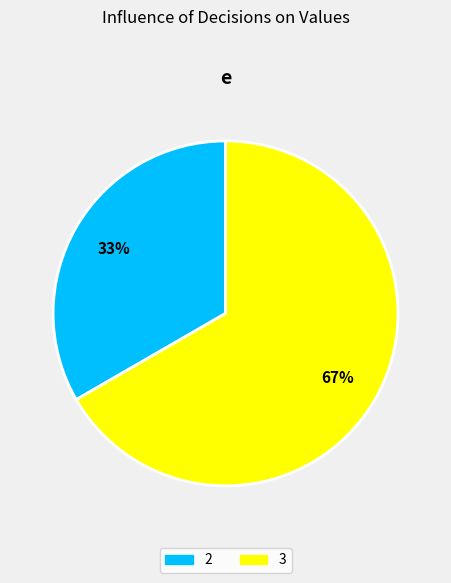

Which category has the smallest portion of the pie?

2